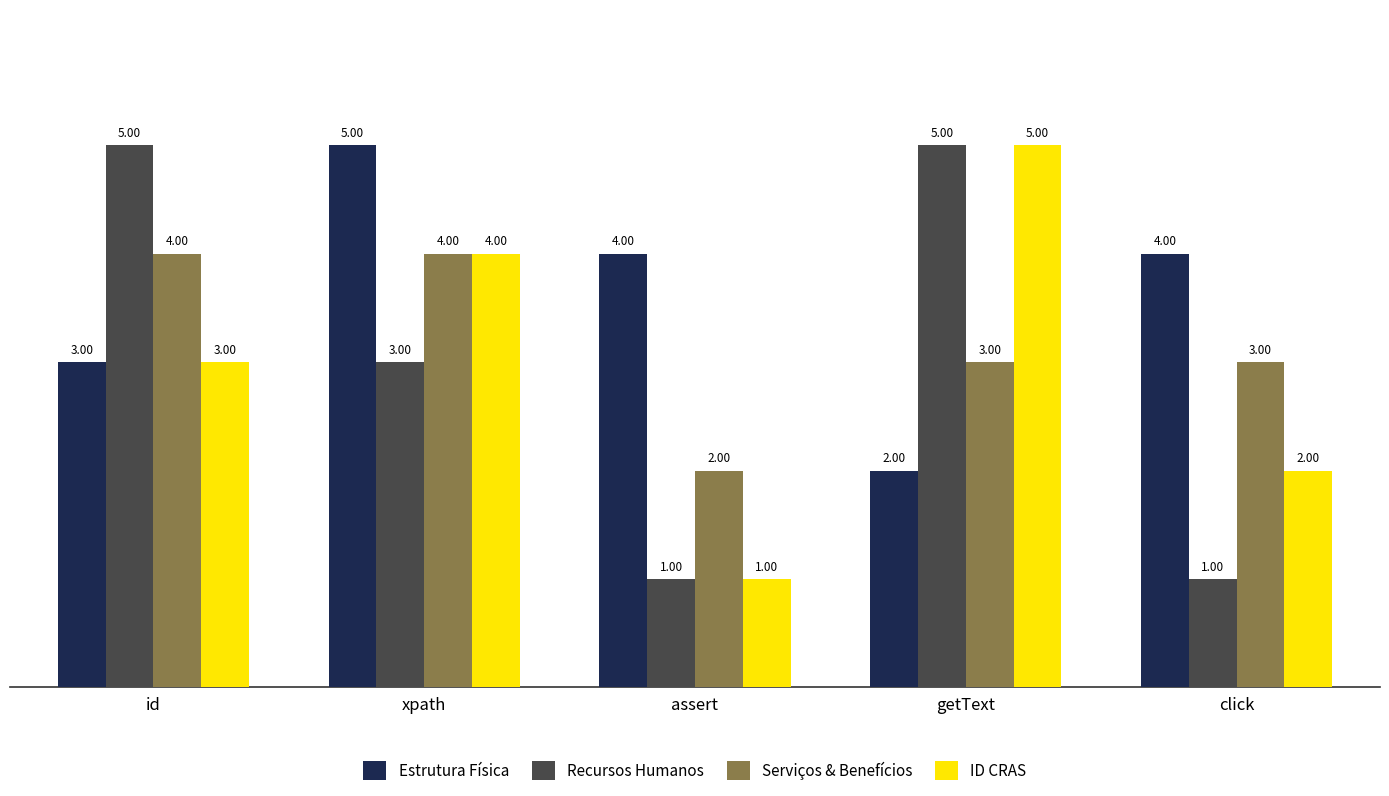

Which category has the highest value in the Estrutura Física series?

xpath